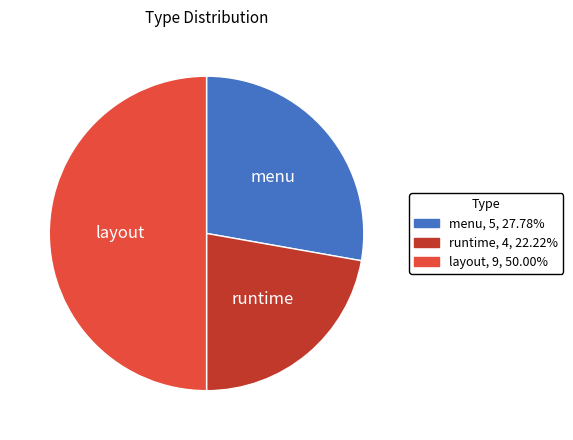

Approximately how many times larger is the value at runtime compared to menu?

0.8